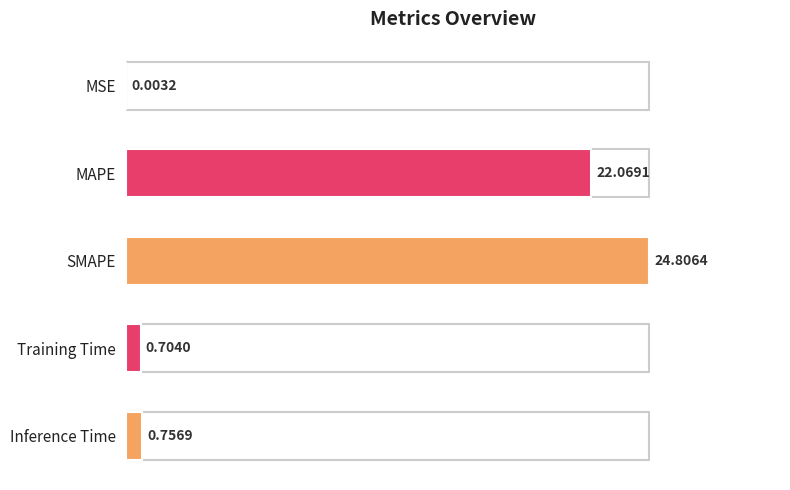

What is the ratio of the value at SMAPE to the value at MAPE?

1.1